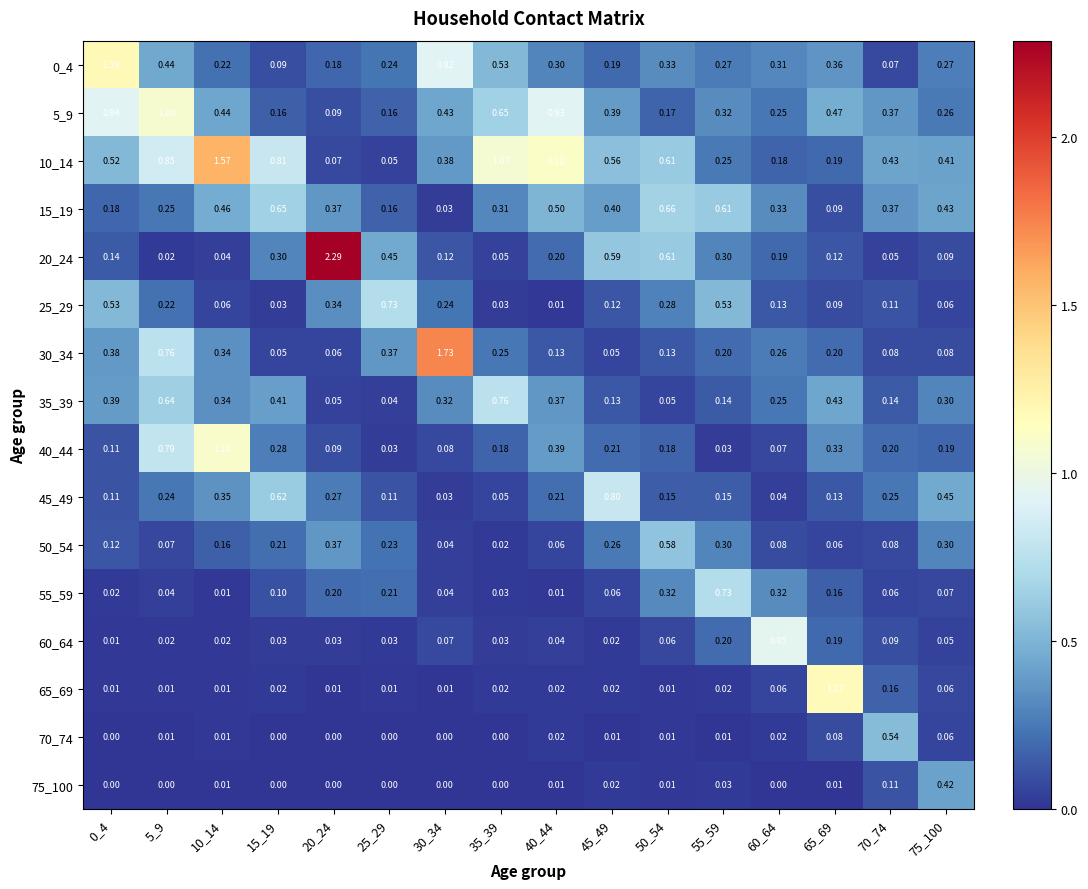

Is the value of 60_64 at 5_9 greater than the value of 55_59 at 50_54?

No